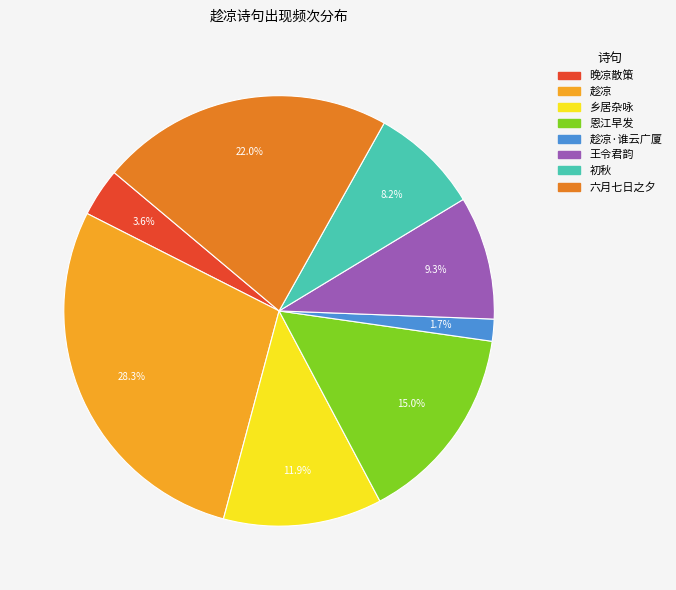

Which has a higher value, 王令君韵 or 恩江早发?

恩江早发